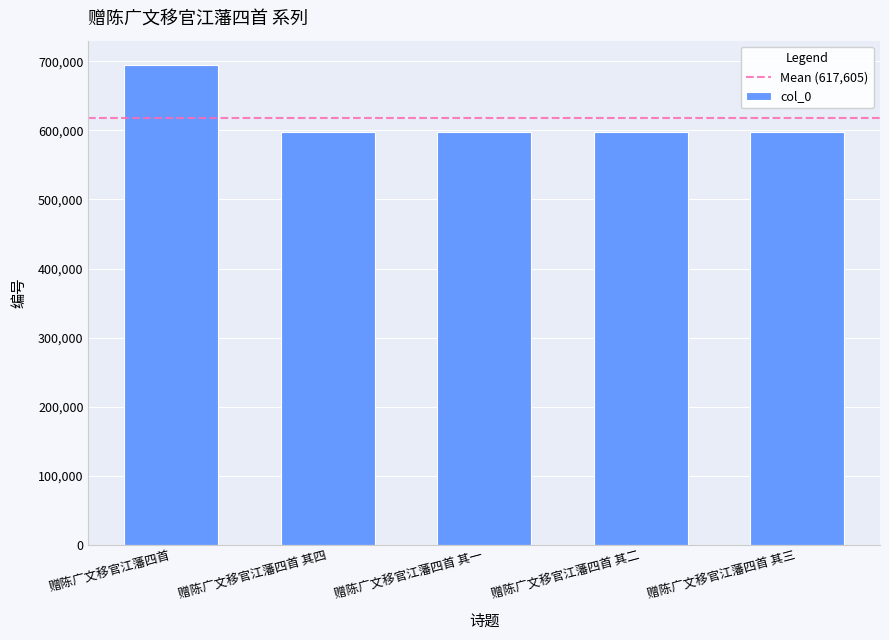

What is the label of the 1st bar from the right?

赠陈广文移官江藩四首 其三